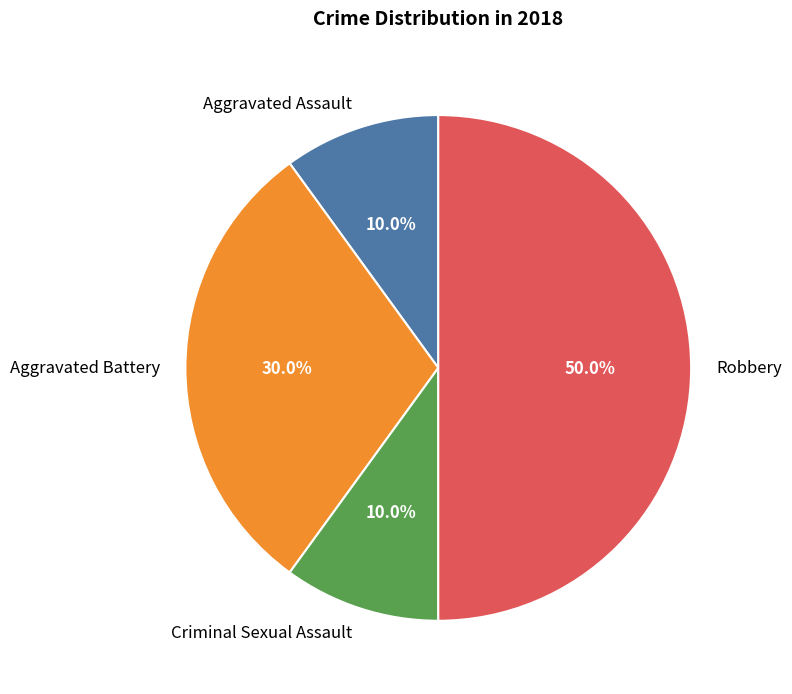

What is the ratio of the value at Aggravated Assault to the value at Aggravated Battery?

0.3